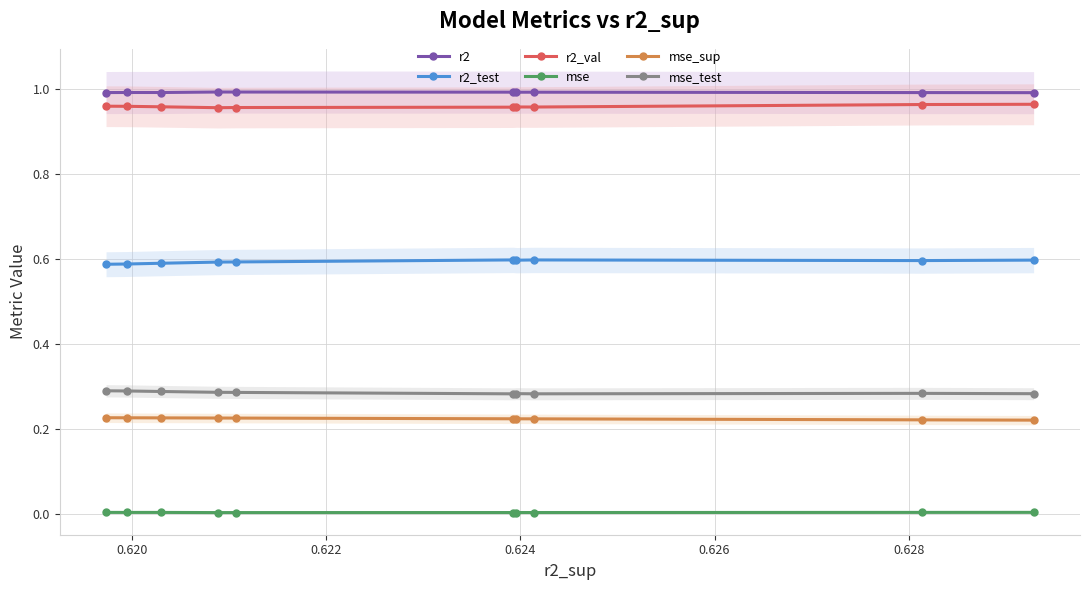

True or false: mse_test and r2_test intersect in this chart.

False